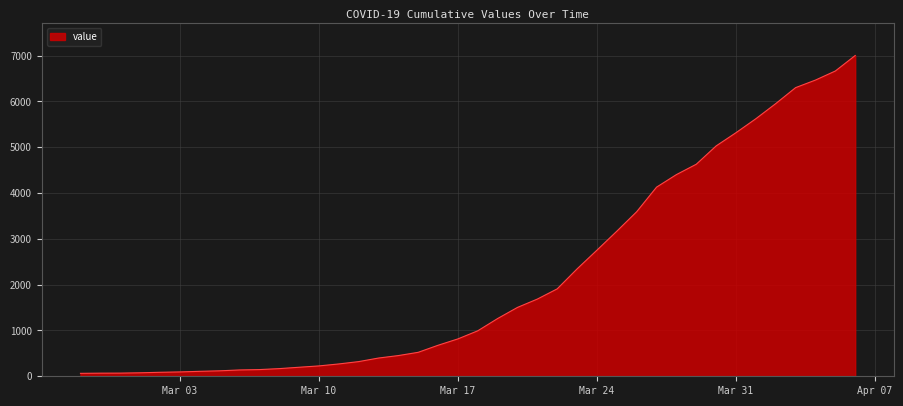

What is the difference between the maximum and minimum values?

6940